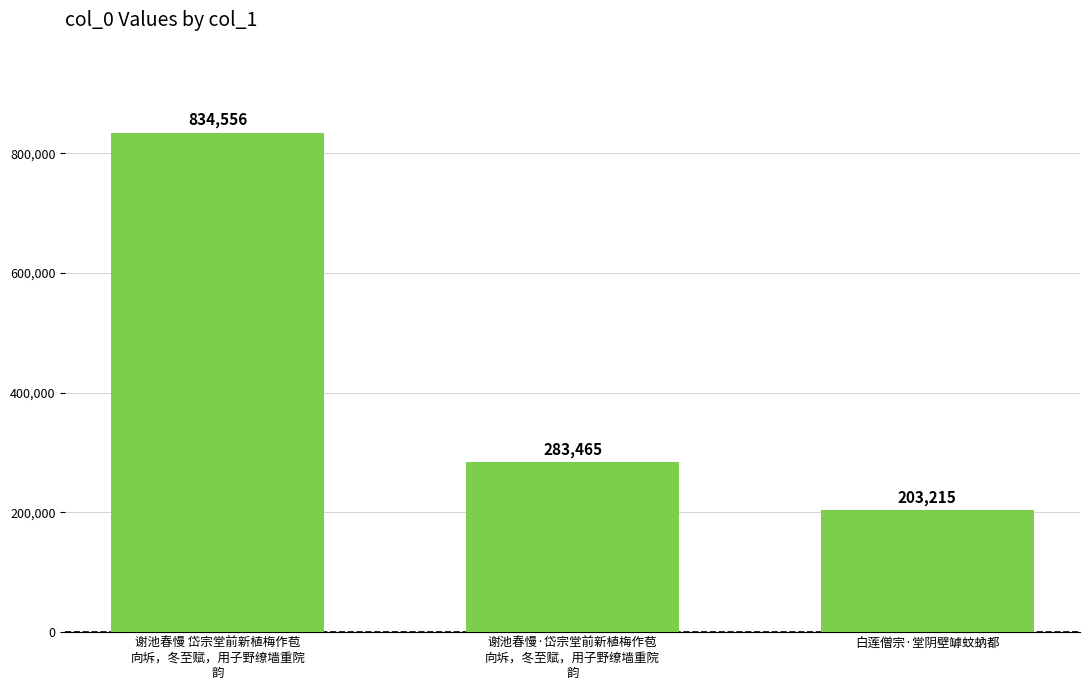

What is the label of the 1st bar from the left?

谢池春慢 岱宗堂前新植梅作苞
向坼，冬至赋，用子野缭墙重院
韵